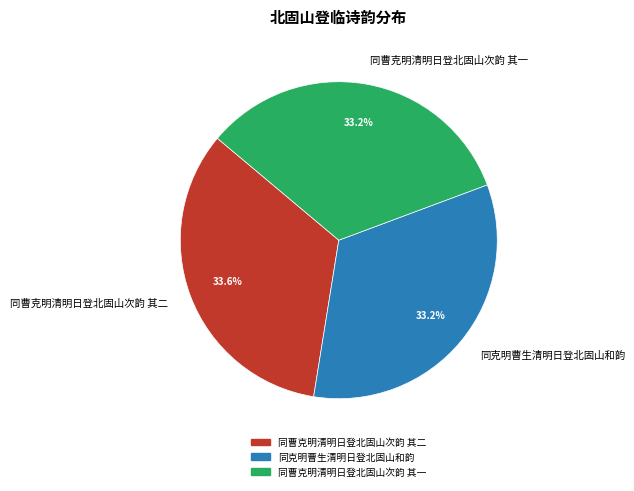

What portion of the pie excludes 同曹克明清明日登北固山次韵 其二?

66.4%